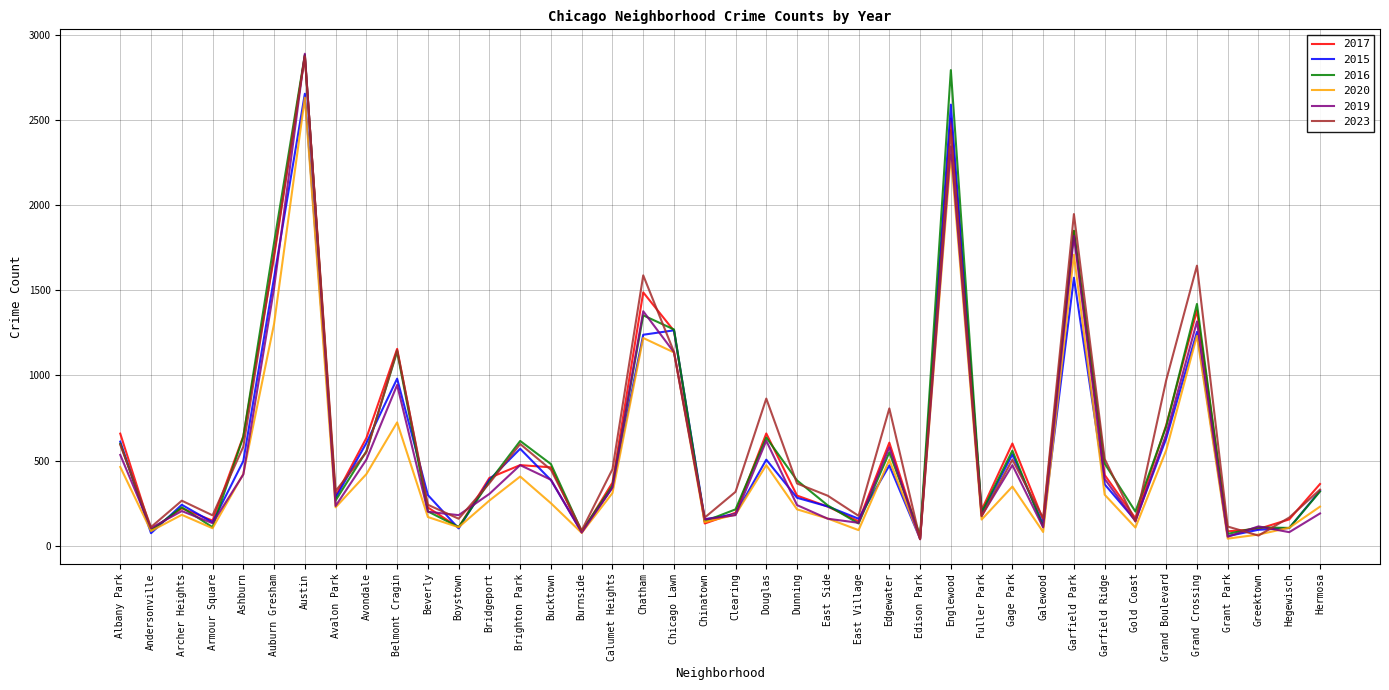

True or false: 2015 has a value of 148 at Gold Coast.

True